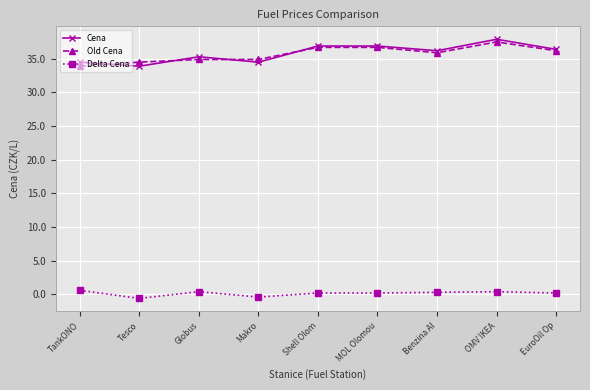

List the series in order of their peak value, highest first.

Cena, Old Cena, Delta Cena